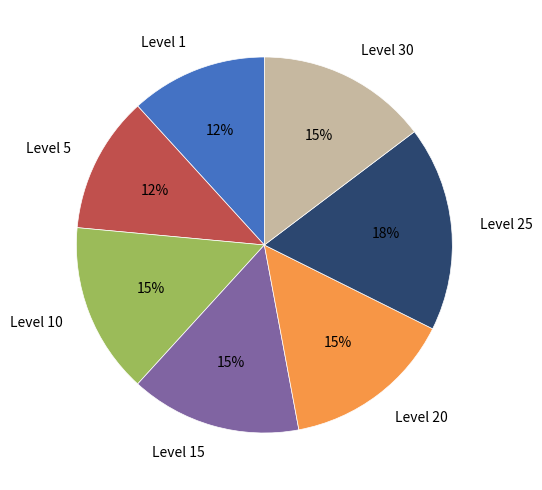

To the nearest percent, what is the combined percentage of Level 5 and Level 1?

24%